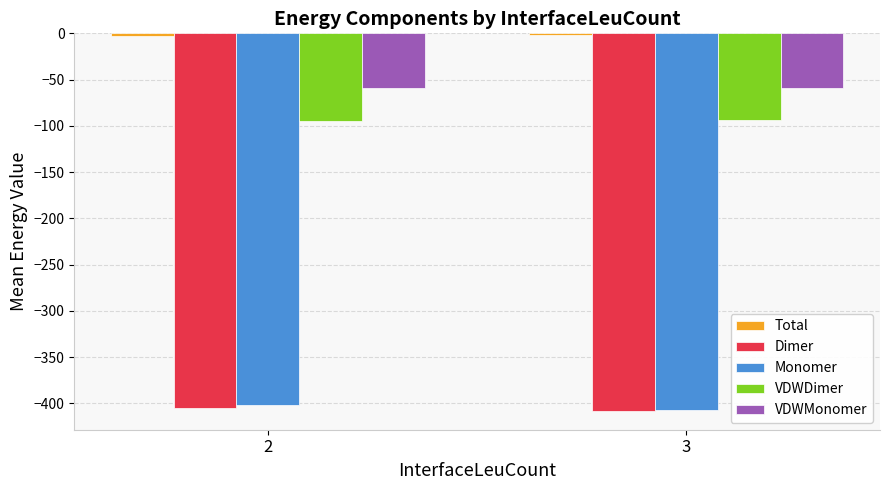

How many series are shown in this chart?

5